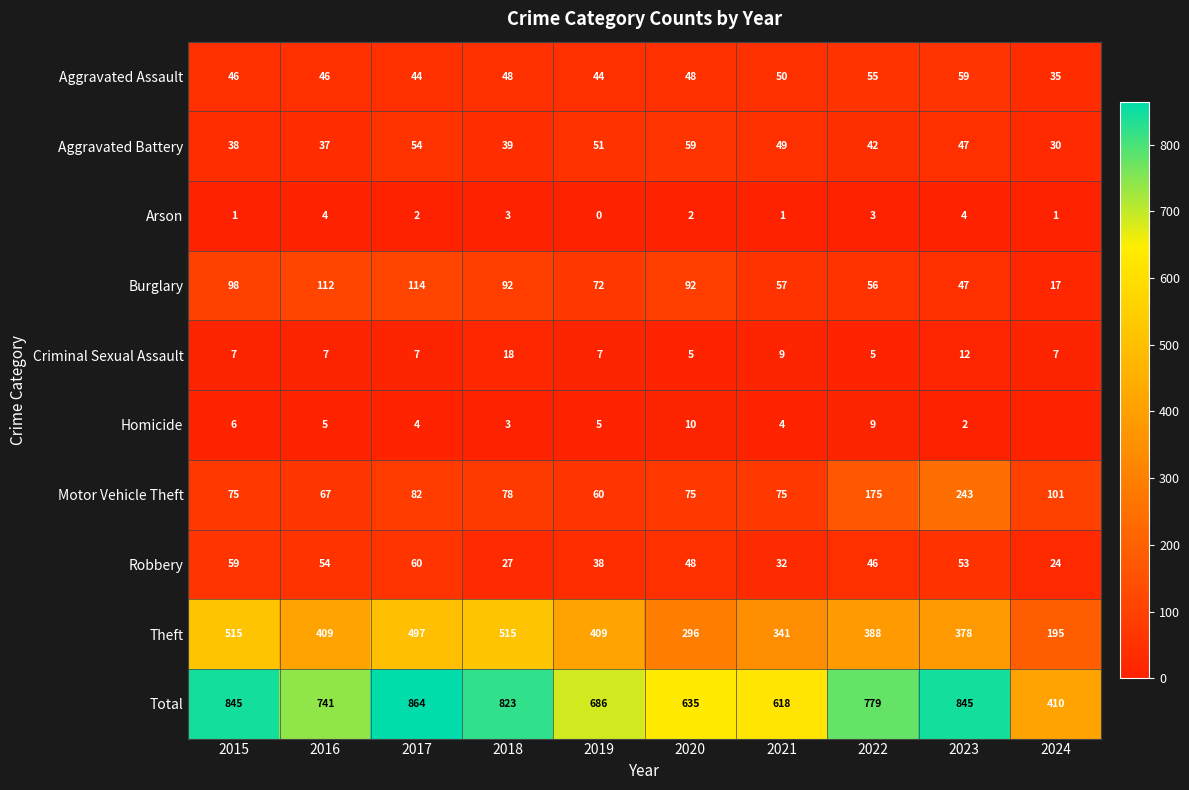

The Homicide series shows 5 at 2018. True or false?

False